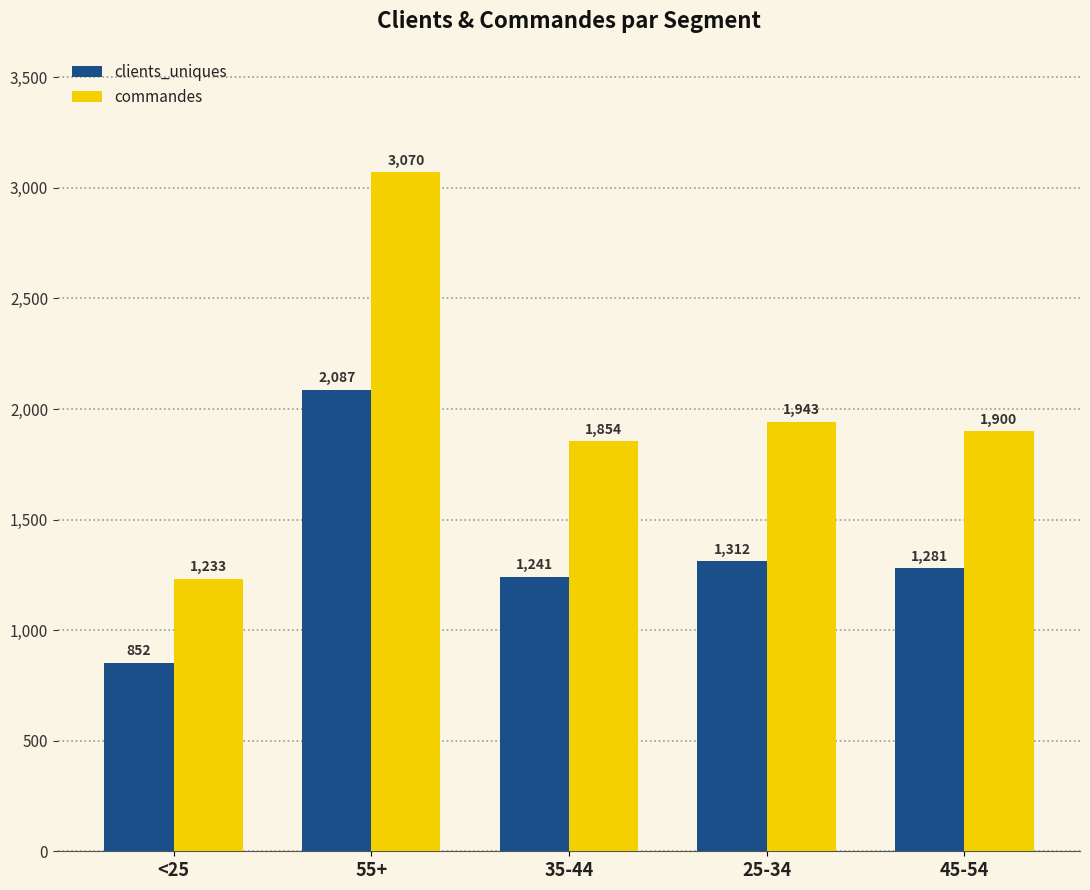

What is the label of the 2nd bar from the left?

55+